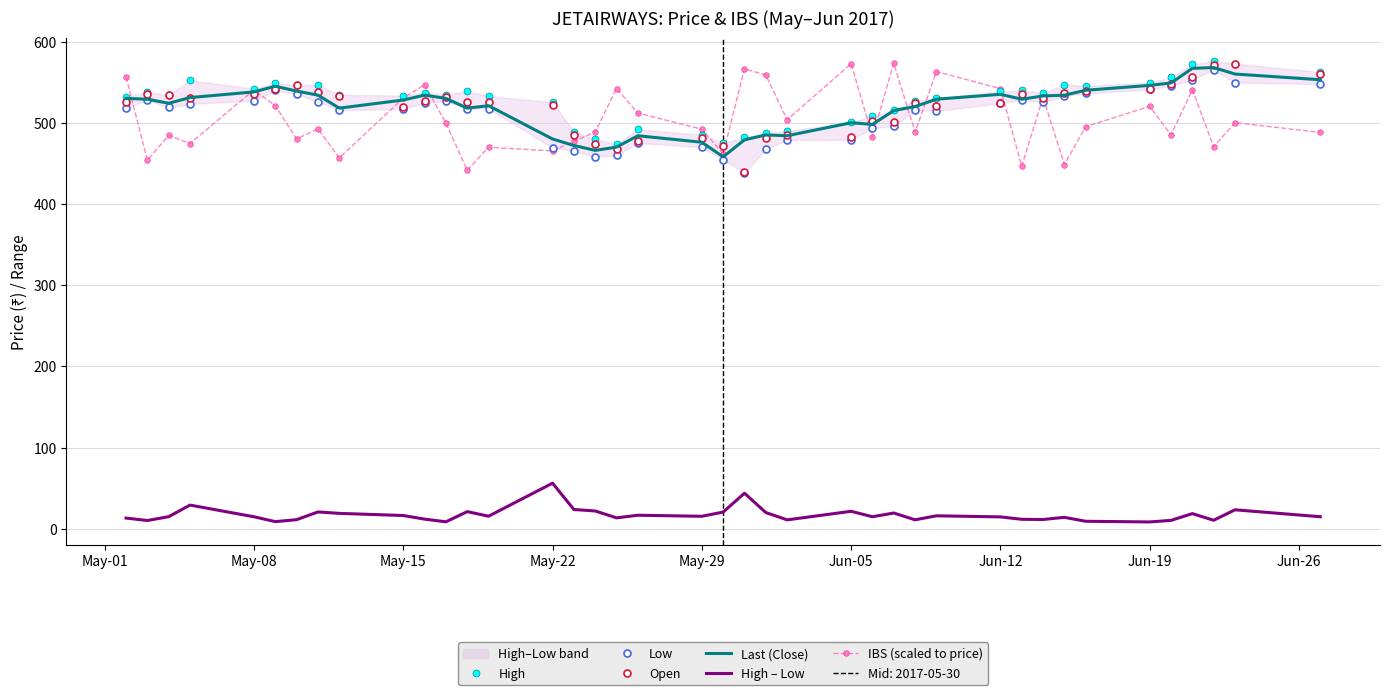

What is the maximum value for IBS (scaled to price)?

573.2